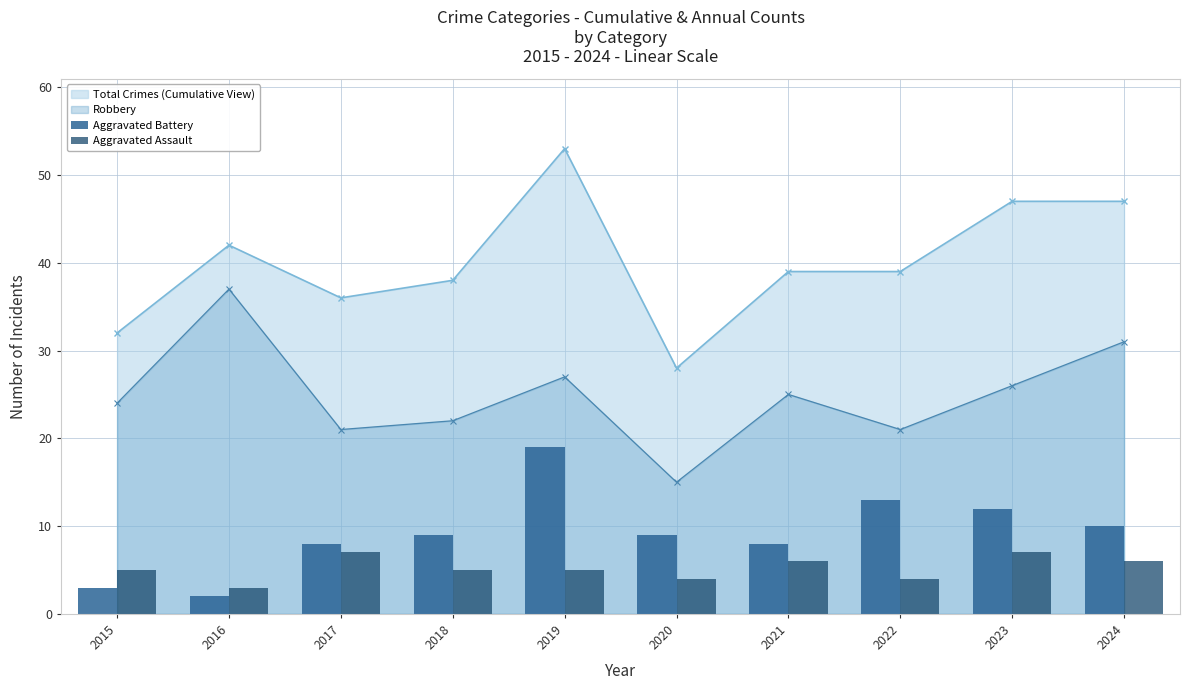

What is the sum of the Aggravated Assault values at 2015 and 2019?

10